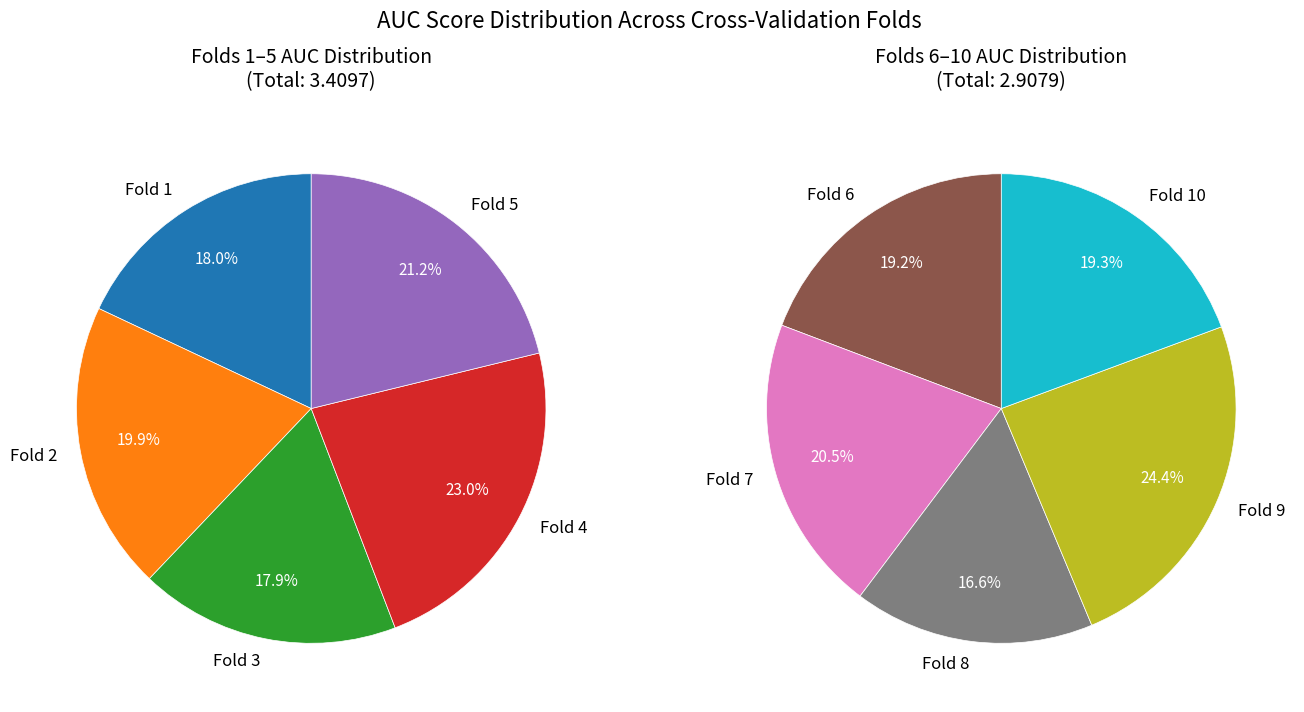

Does Fold 1 represent more than half of the total?

No